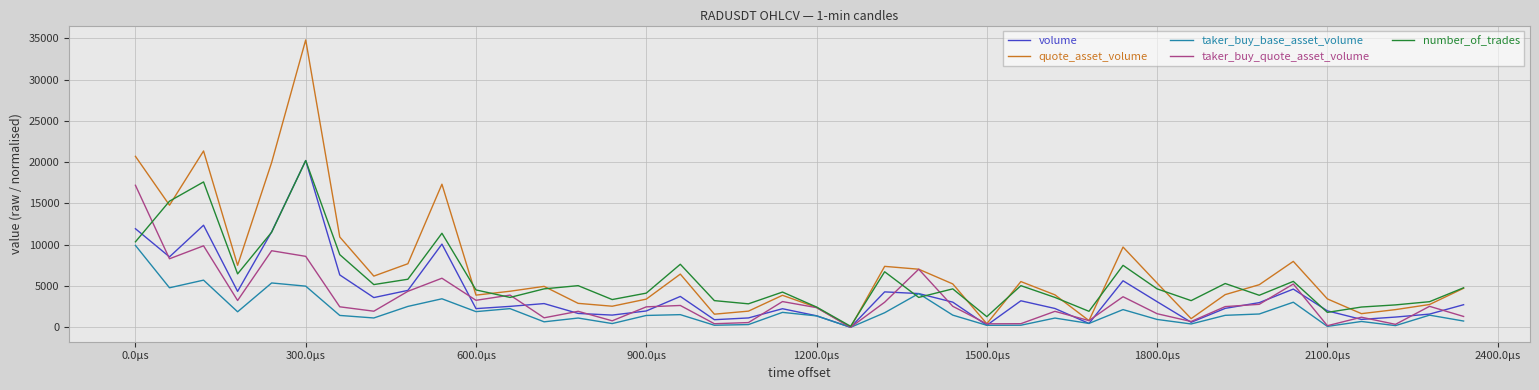

How many series are shown in this chart?

5